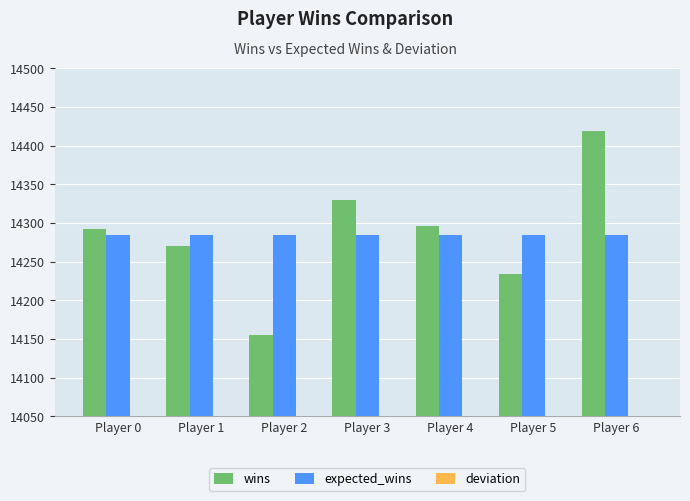

What is the average value of the wins series?

14285.0